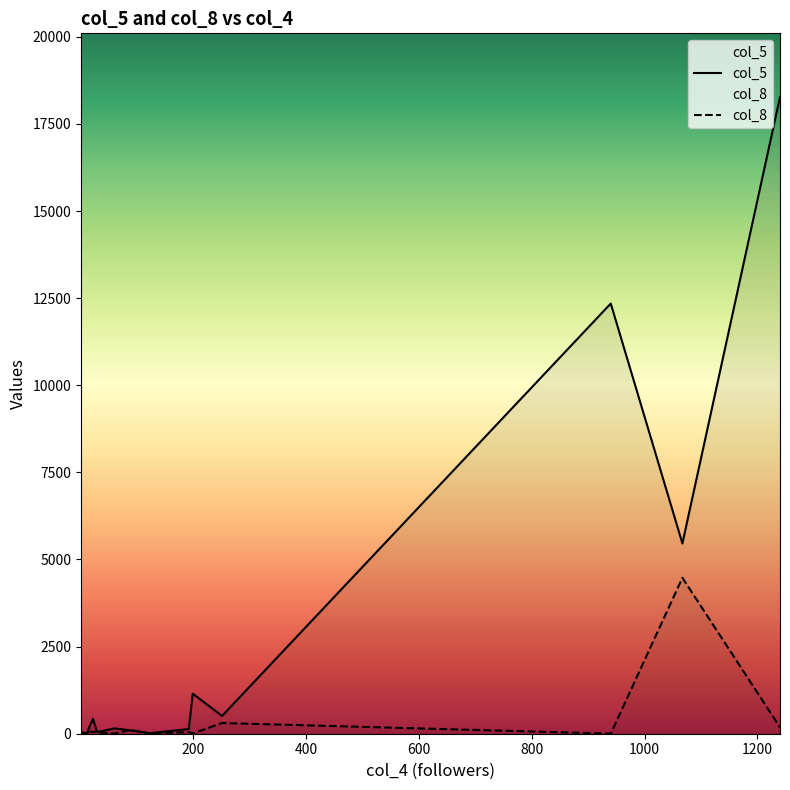

True or false: col_5 and col_8 cross at least once.

True